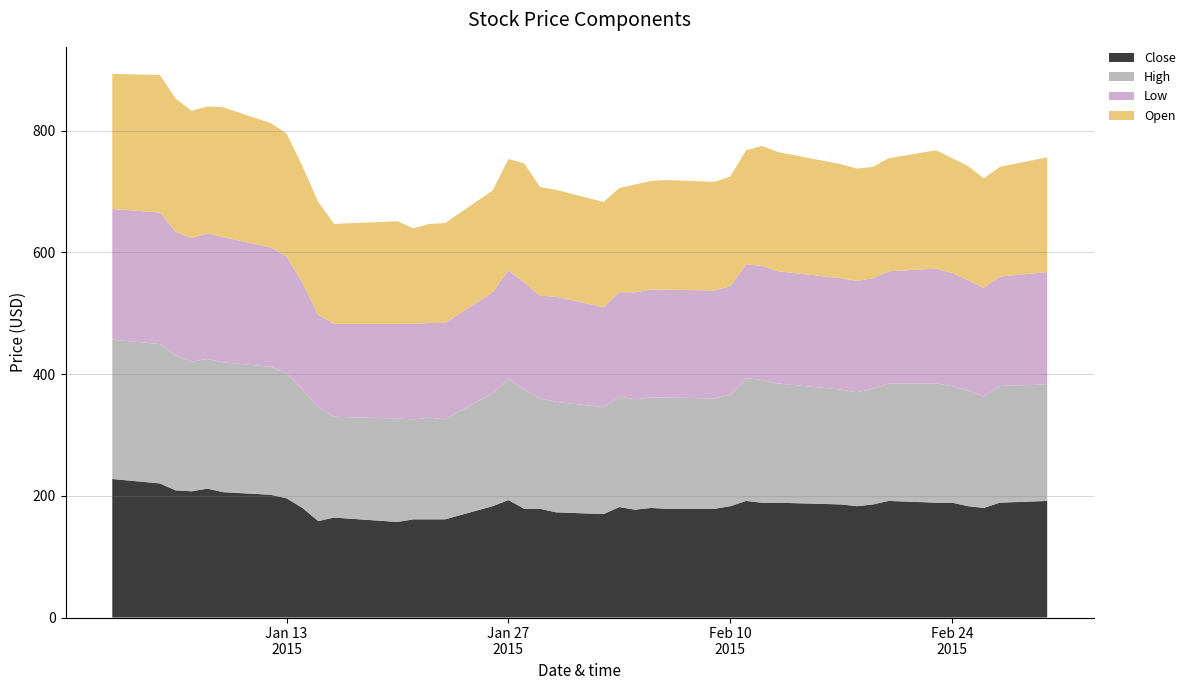

Reading left to right, transcribe all the data shown in this chart.

Close: 0=227.5	1=220.3	2=208.8	3=207.4	4=211.7	5=205.9	6=201.6	7=195.8	8=180.0	9=158.4	10=164.2	11=157.0	12=161.3	13=161.3	14=161.3	15=182.9	16=193.0	17=178.6	18=178.6	19=172.8	20=169.9	21=181.4	22=177.1	23=180.0	24=178.6	25=178.6	26=182.9	27=191.5	28=188.6	29=188.6	30=185.8	31=182.9	32=185.8	33=191.5	34=188.6	35=188.6	36=182.9	37=180.0	38=188.6	39=191.5
High: 0=229.0	1=229.0	2=221.8	3=213.1	4=213.1	5=213.1	6=210.2	7=205.9	8=194.4	9=187.2	10=165.6	11=169.9	12=164.2	13=167.0	14=164.2	15=185.8	16=198.7	17=195.8	18=181.4	19=181.4	20=175.7	21=181.4	22=181.4	23=181.4	24=182.9	25=181.4	26=182.9	27=201.6	28=201.6	29=195.8	30=188.6	31=187.2	32=190.1	33=193.0	34=195.8	35=191.5	36=190.1	37=182.9	38=191.5	39=191.5
Low: 0=214.6	1=216.0	2=203.0	3=203.0	4=205.9	5=205.9	6=195.8	7=191.5	8=175.7	9=151.2	10=152.6	11=155.5	12=157.0	13=155.5	14=158.4	15=165.6	16=178.6	17=175.7	18=168.5	19=172.8	20=164.2	21=171.4	22=175.7	23=177.1	24=177.1	25=177.1	26=178.6	27=187.2	28=187.2	29=184.3	30=182.9	31=182.9	32=181.4	33=184.3	34=188.6	35=185.8	36=181.4	37=178.6	38=180.0	39=184.3
Open: 0=221.8	1=226.1	2=218.9	3=208.8	4=208.8	5=213.1	6=204.5	7=201.6	8=191.5	9=185.8	10=164.2	11=168.5	12=157.0	13=162.7	14=164.2	15=167.0	16=182.9	17=195.8	18=178.6	19=175.7	20=172.8	21=171.4	22=177.1	23=178.6	24=180.0	25=178.6	26=180.0	27=187.2	28=197.3	29=195.8	30=187.2	31=184.3	32=182.9	33=185.8	34=194.4	35=188.6	36=187.2	37=180.0	38=180.0	39=188.6